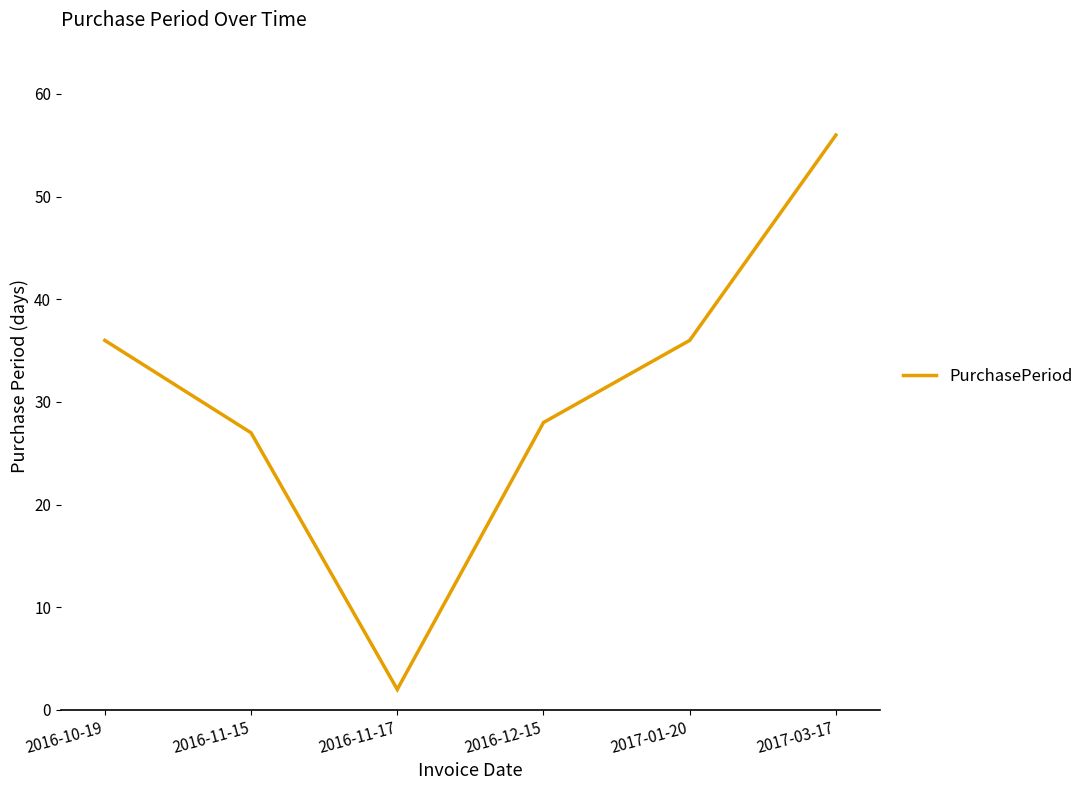

True or false: the data has more than 2 interior local peaks.

False